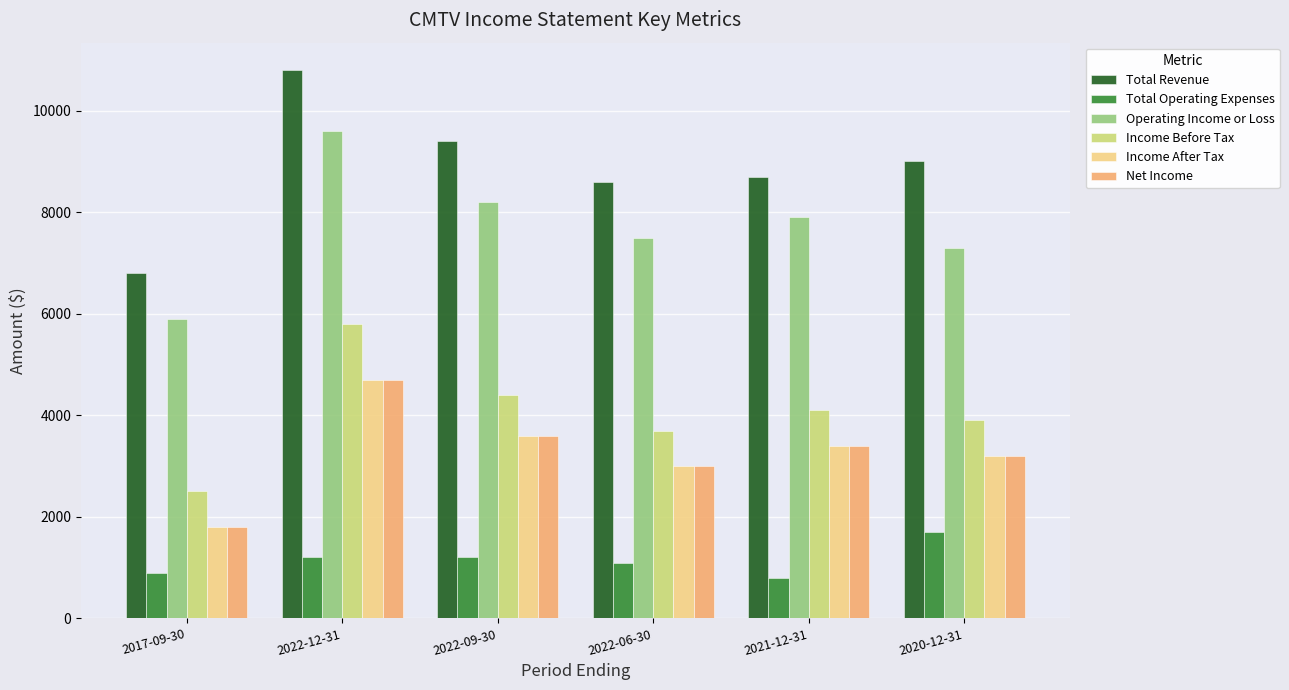

Reading right to left, list all the values displayed in this chart.

Total Revenue: 9000	8700	8600	9400	10800	6800
Total Operating Expenses: 1700	800	1100	1200	1200	900
Operating Income or Loss: 7300	7900	7500	8200	9600	5900
Income Before Tax: 3900	4100	3700	4400	5800	2500
Income After Tax: 3200	3400	3000	3600	4700	1800
Net Income: 3200	3400	3000	3600	4700	1800